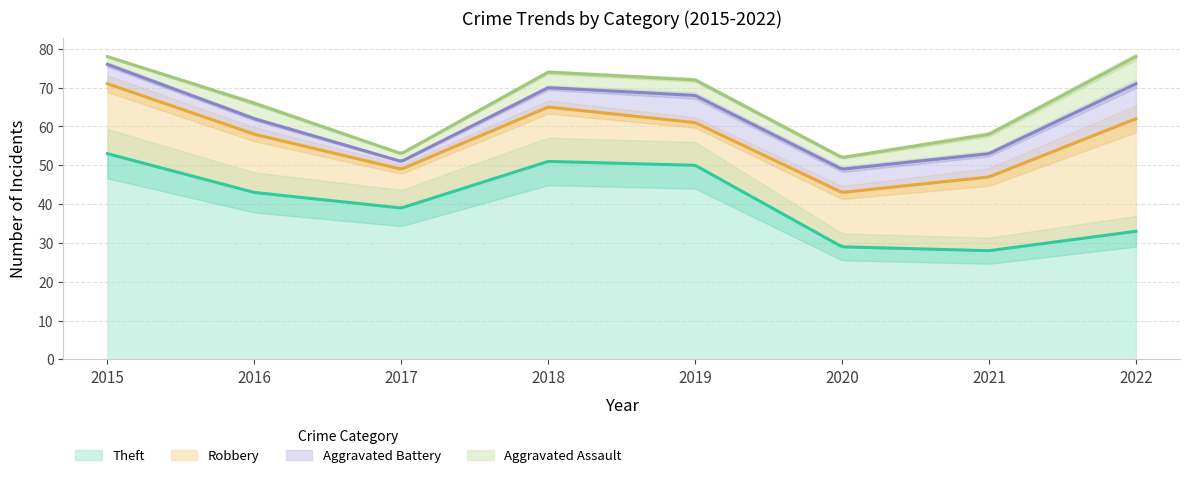

True or false: Robbery and Aggravated Assault cross at least once.

False